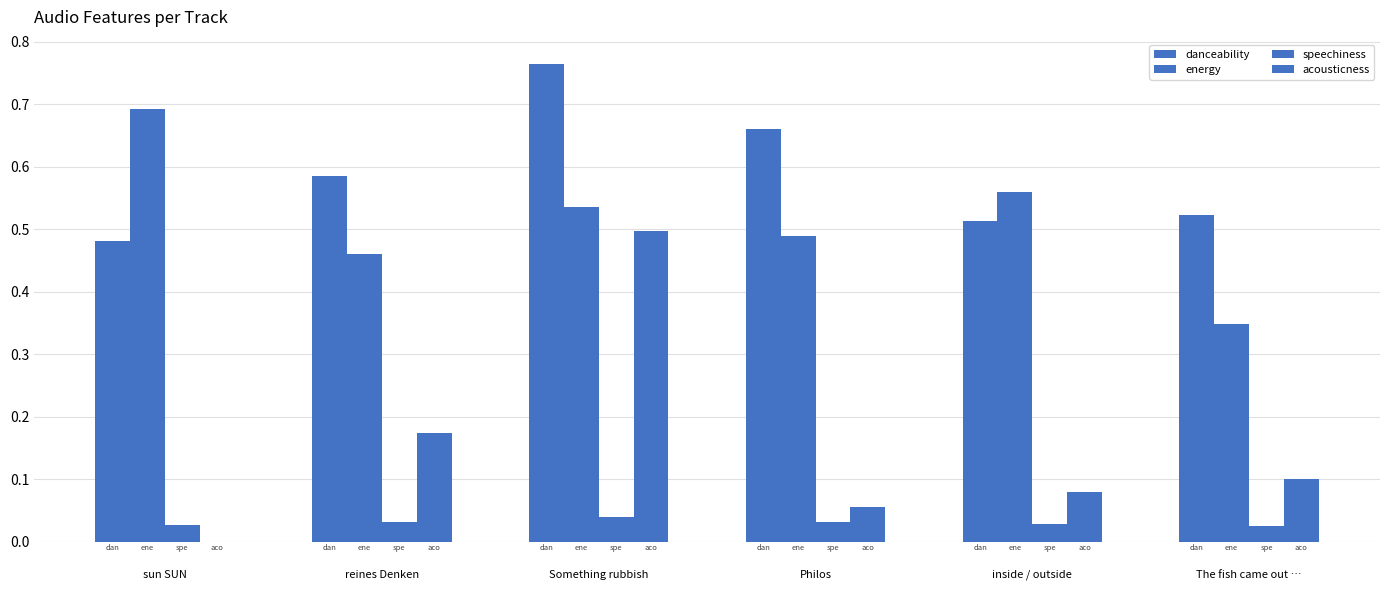

Which category has the lowest value across all series?

sun SUN